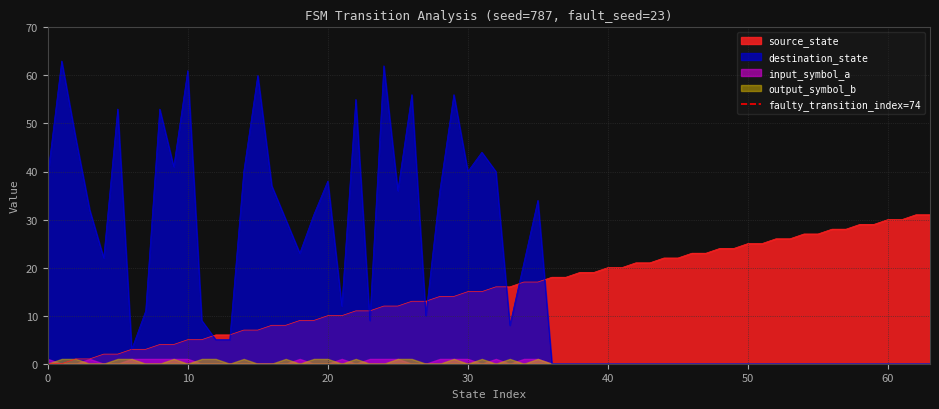

The value at 0 is -1. True or false?

False